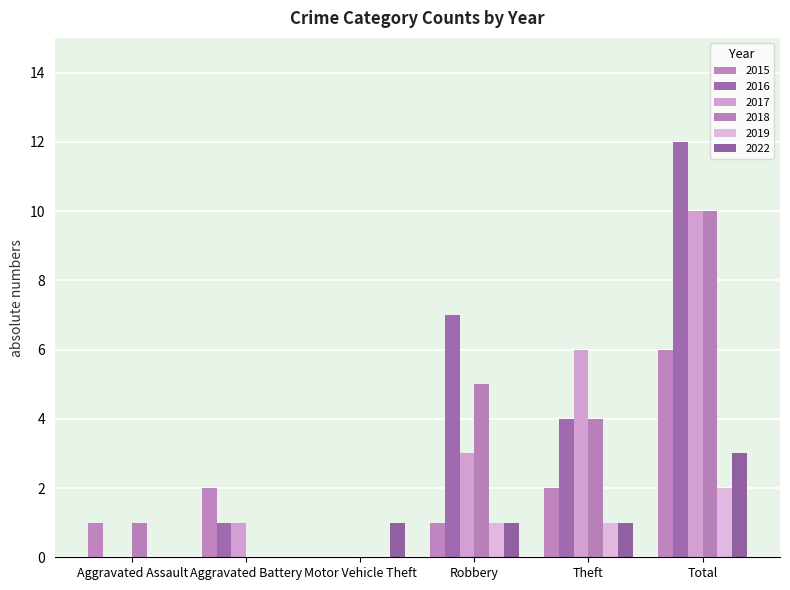

What are all the series names shown in the legend?

2015, 2016, 2017, 2018, 2019, 2022